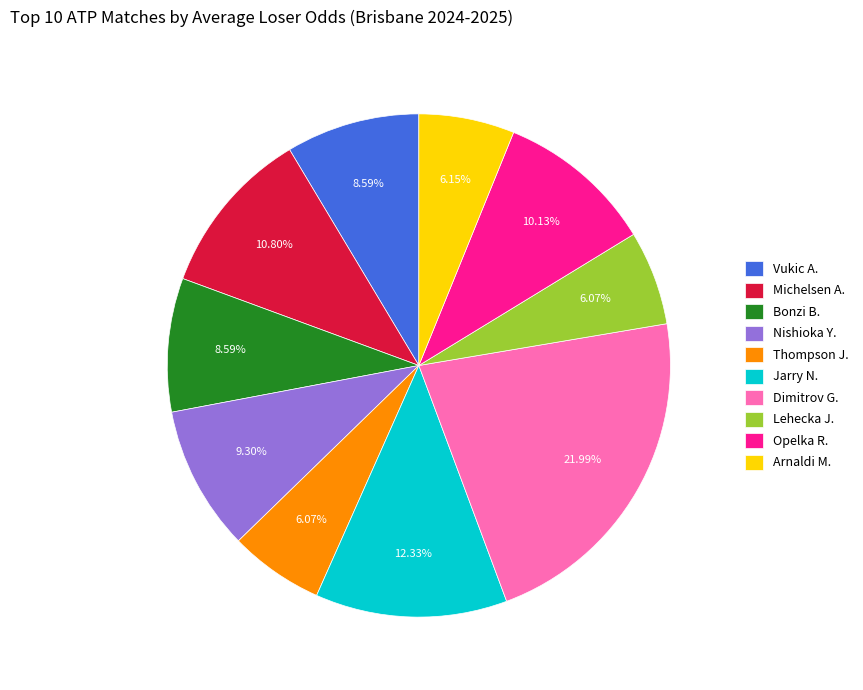

The Opelka R. slice represents 19% of the pie. True or false?

False